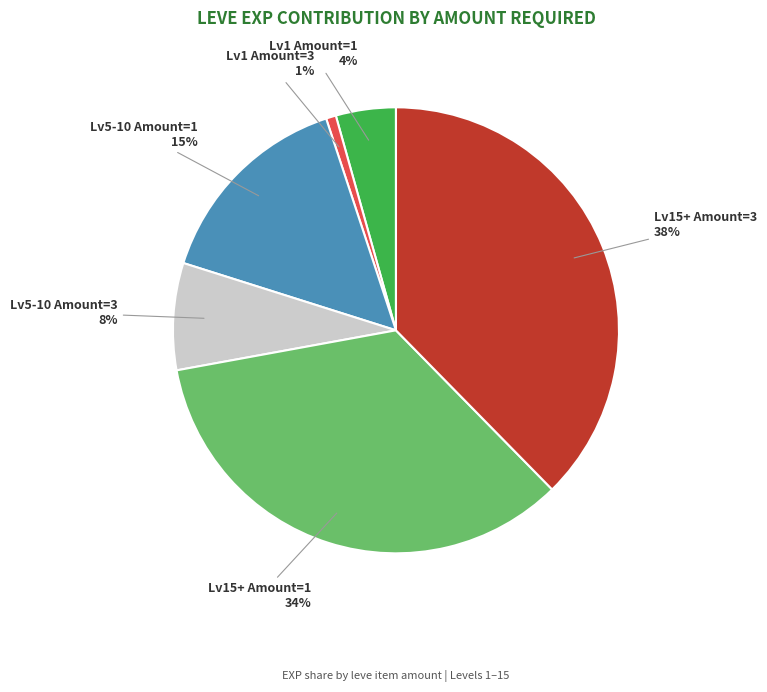

Is there any slice that represents more than half of the pie?

No